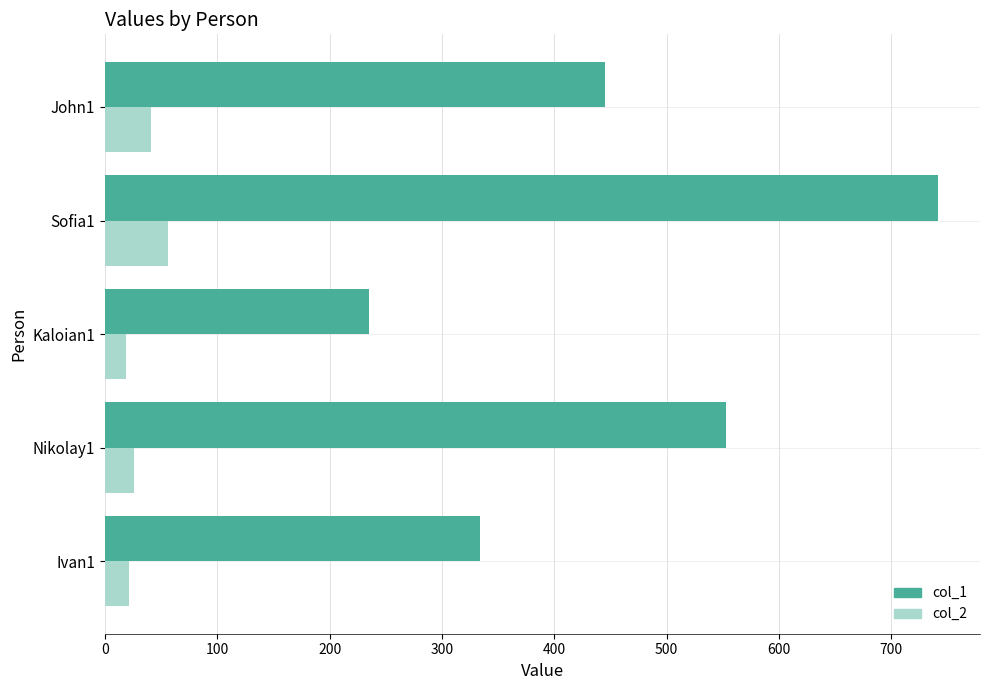

Which series has the largest total across all categories?

col_1